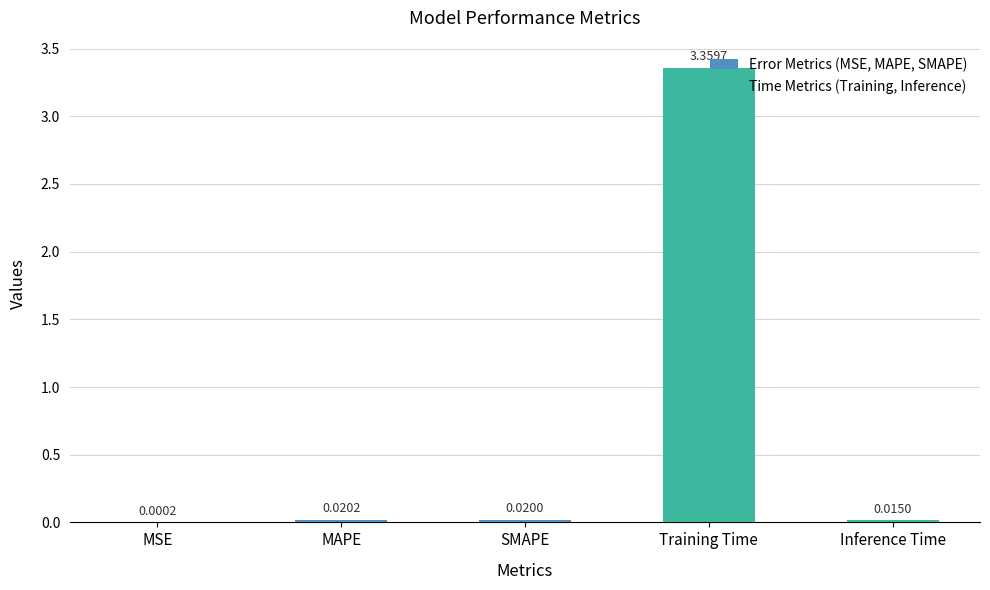

What is the change in value from MSE to Training Time?

+3.4